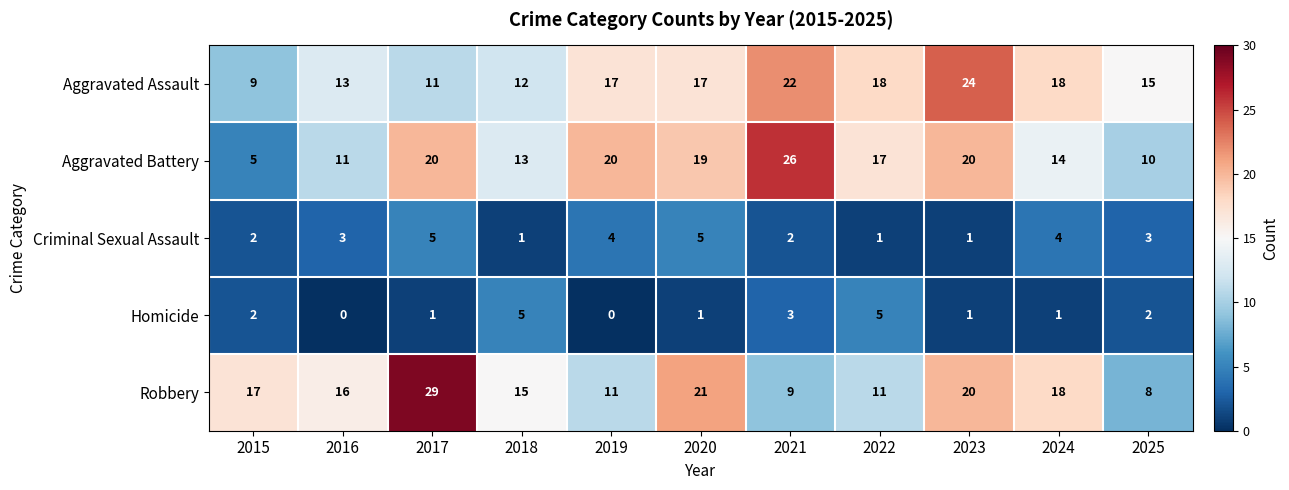

What is the difference between the highest and lowest values at 2025?

13